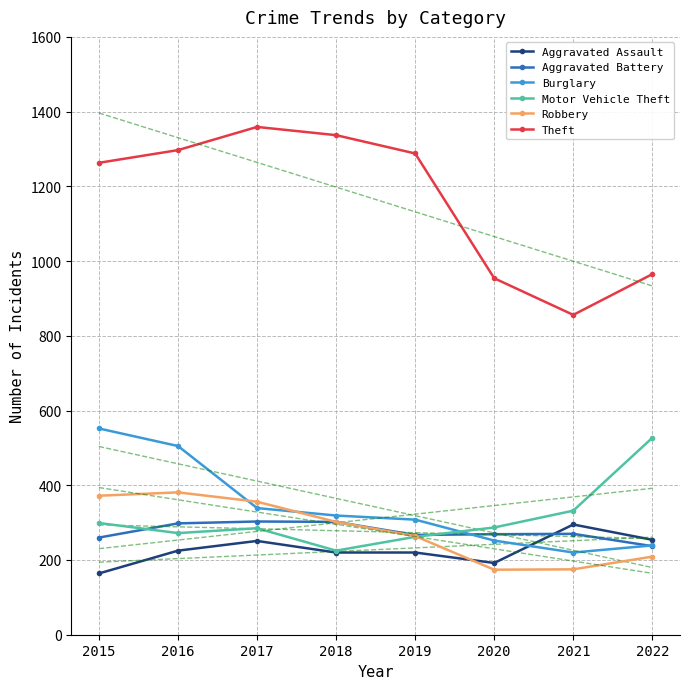

What is the minimum value shown in the chart?

164